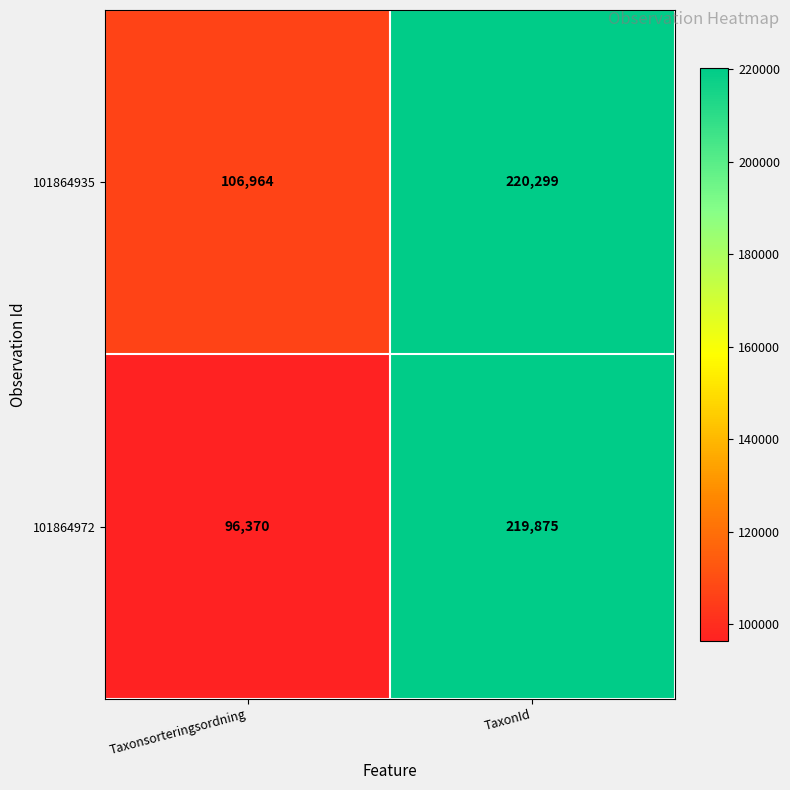

True or false: 101864972 has a value of 44574 at Taxonsorteringsordning.

False